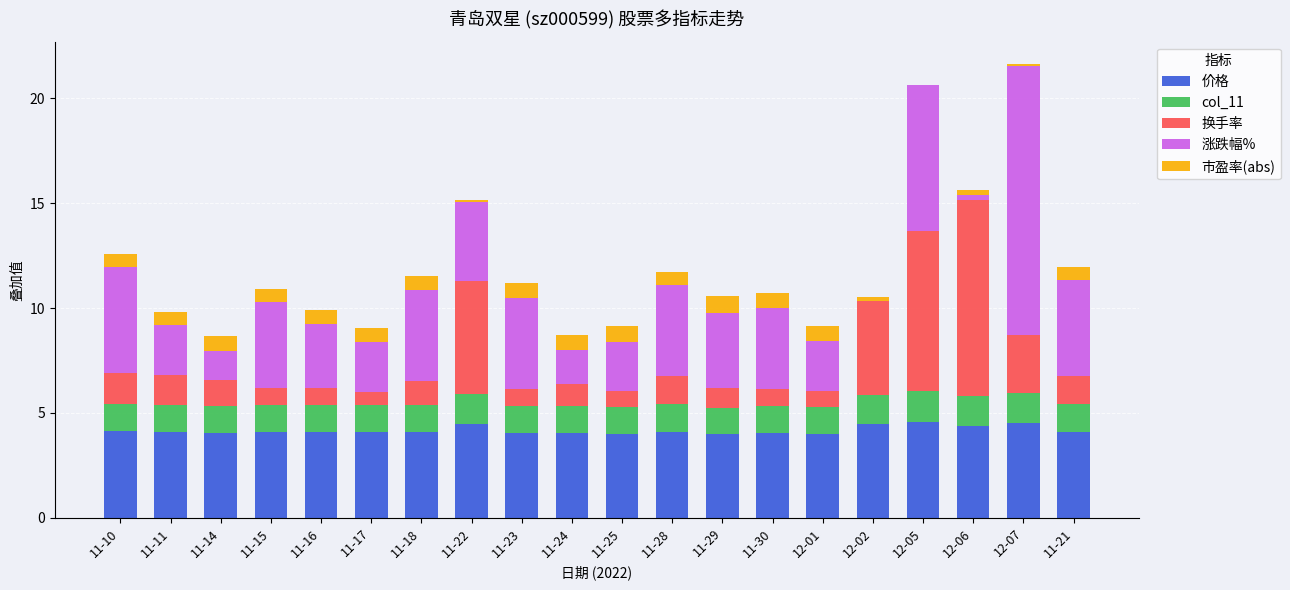

Count the number of data series in this chart.

5